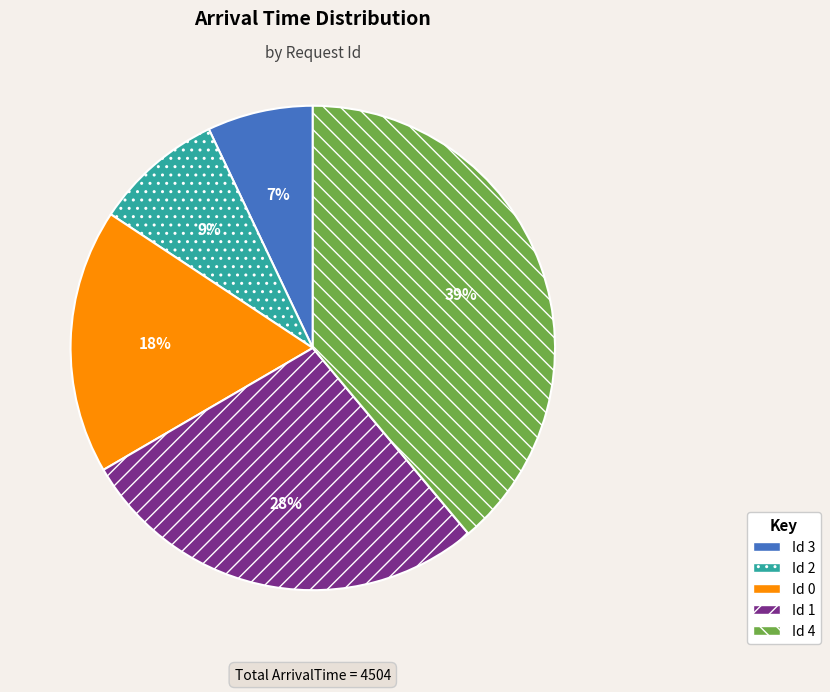

To the nearest percent, what is the difference between the largest and smallest slice percentages?

32%